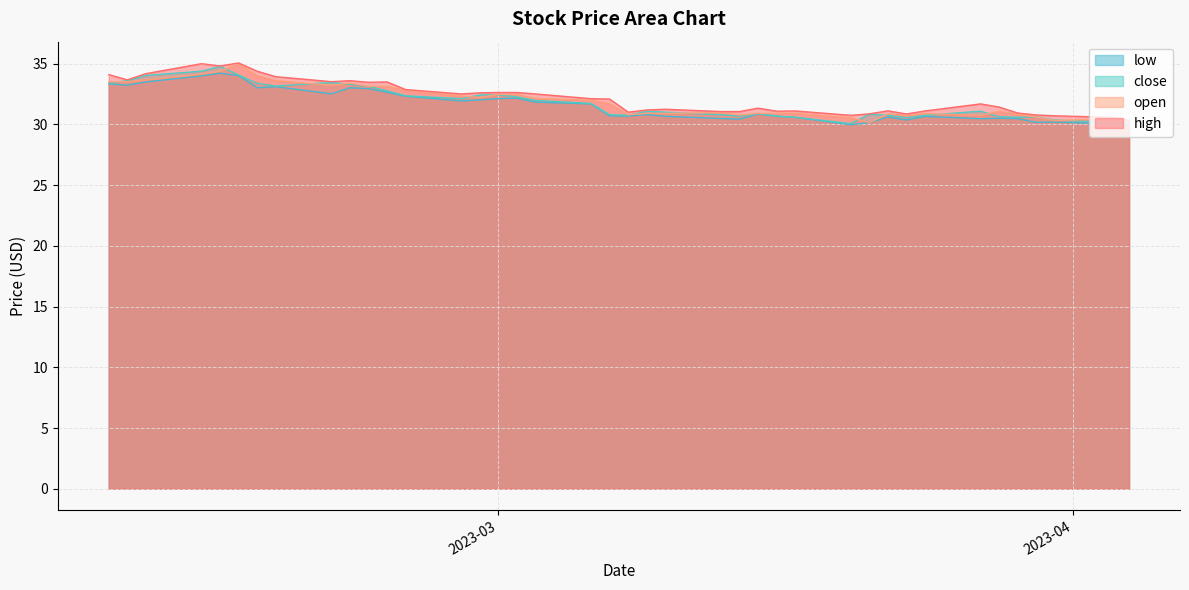

In close, how many points are lower than both neighbors (excluding endpoints)?

8